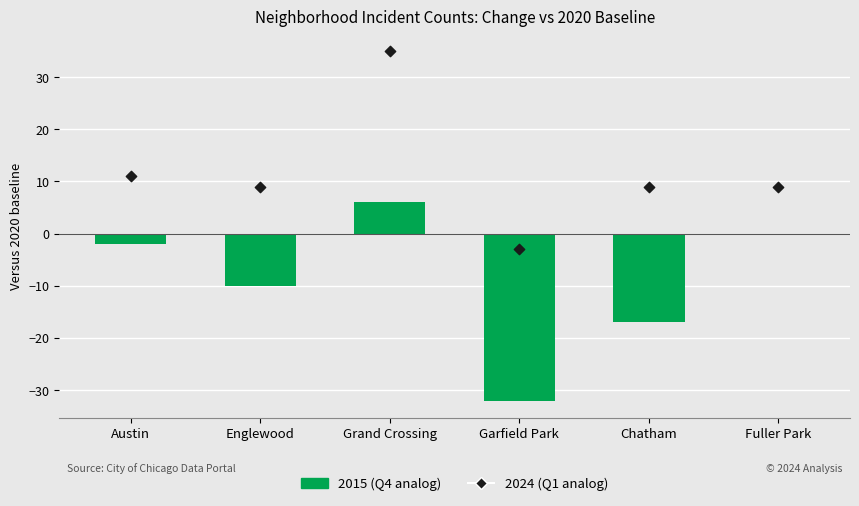

What is the change in value from Grand Crossing to Fuller Park?

-6